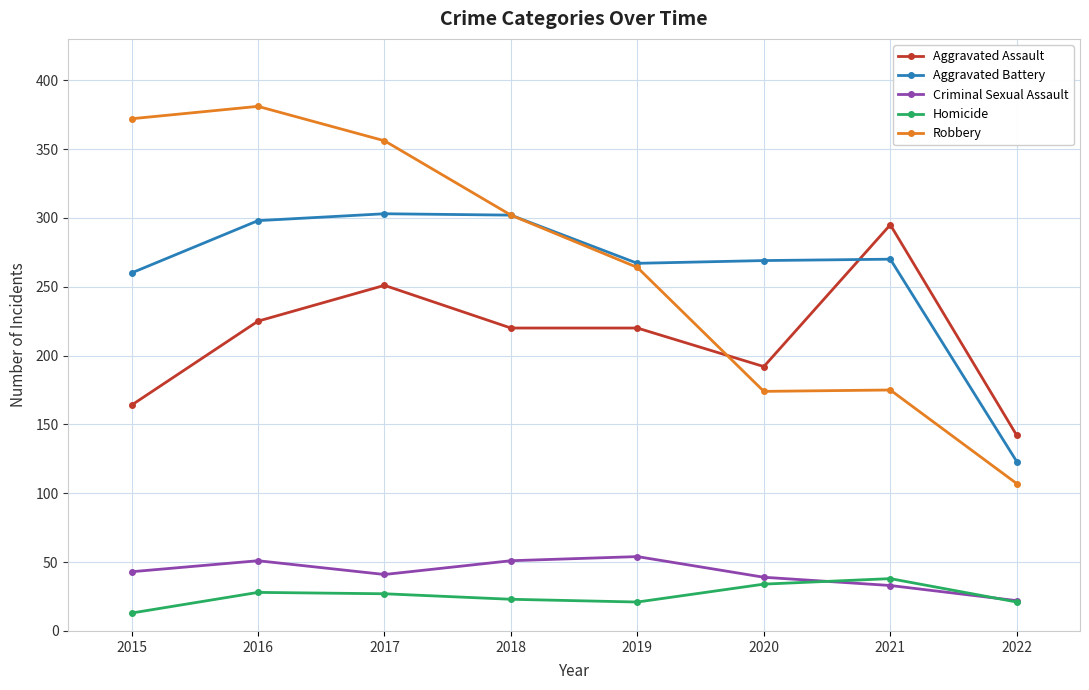

What are all the series names shown in the legend?

Aggravated Assault, Aggravated Battery, Criminal Sexual Assault, Homicide, Robbery